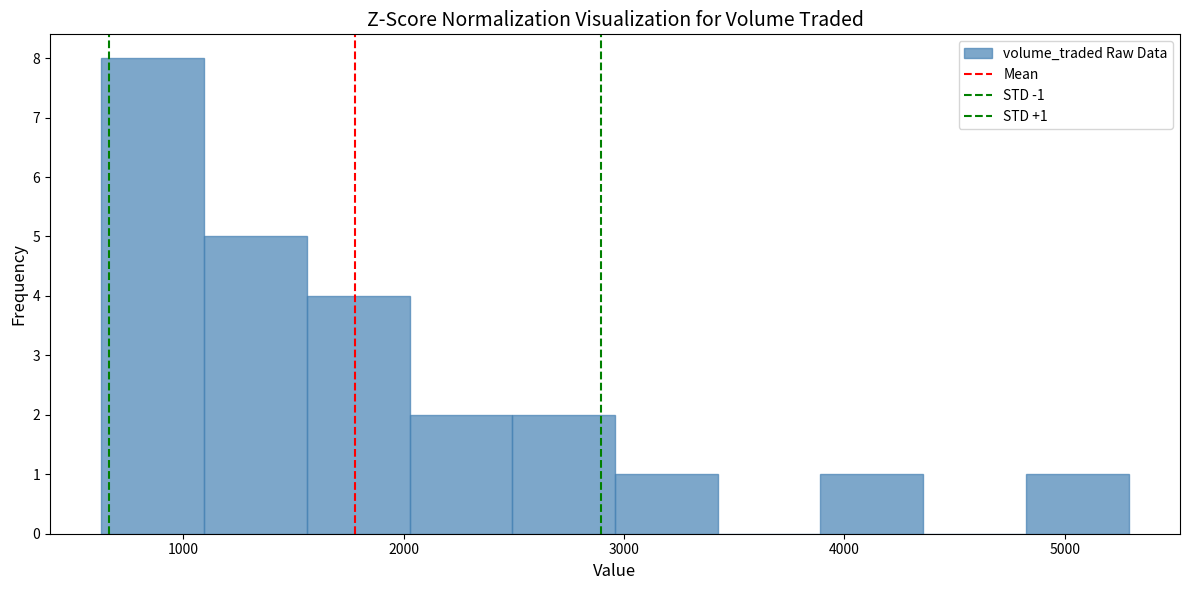

Over which range of the x-axis is the bar tallest?

600 to 1100